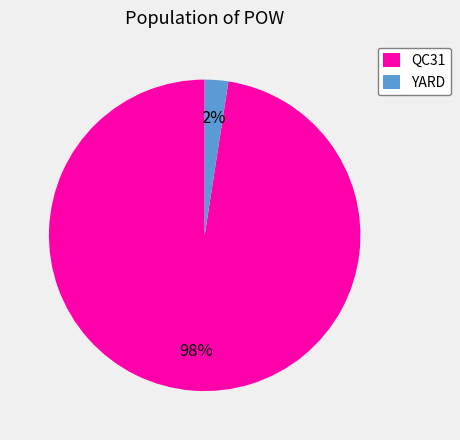

Rank the categories by value from lowest to highest.

YARD, QC31